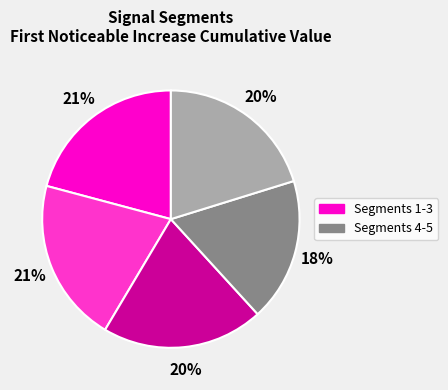

To the nearest percent, what is the difference between the largest and smallest slice percentages?

3%